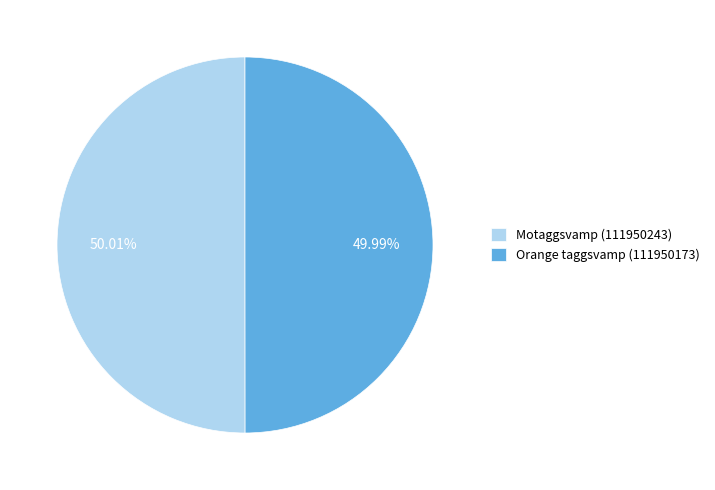

Approximately how many times larger is the value at Orange taggsvamp (111950173) compared to Motaggsvamp (111950243)?

1.0